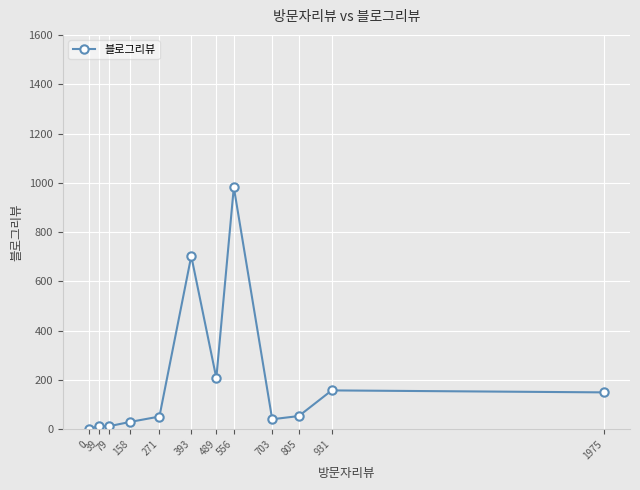

Between 158 and 39, which is larger?

158